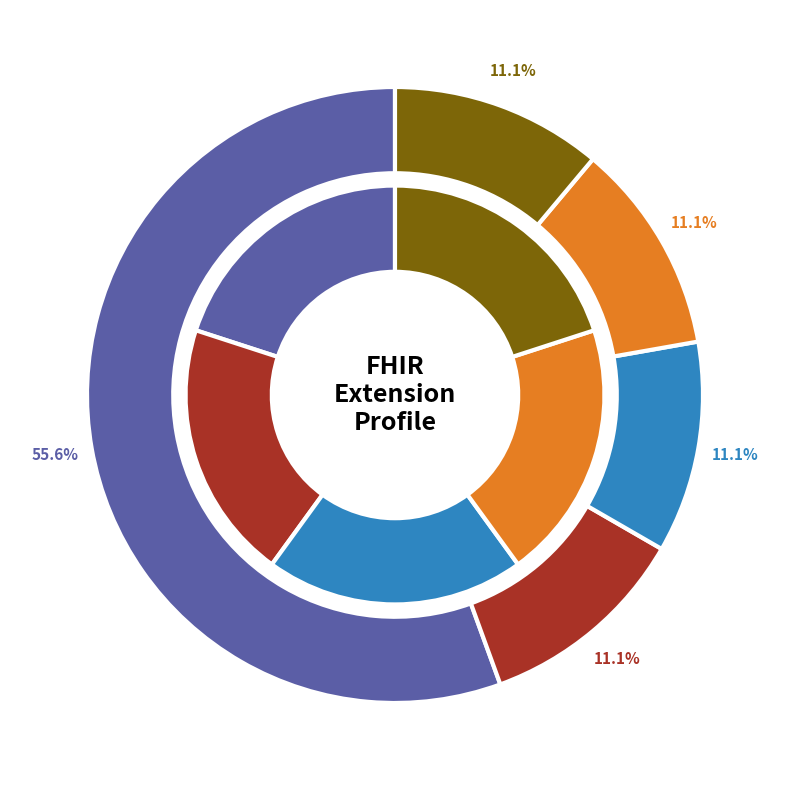

What is the majority slice?

Extension.url